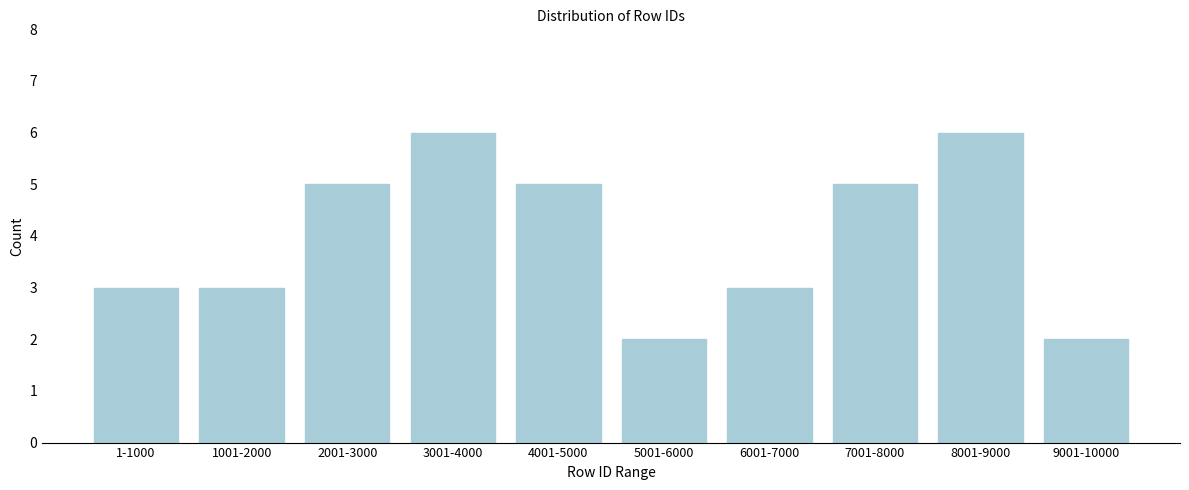

Reading left to right, transcribe all the data shown in this chart.

1-1000=3	1001-2000=3	2001-3000=5	3001-4000=6	4001-5000=5	5001-6000=2	6001-7000=3	7001-8000=5	8001-9000=6	9001-10000=2